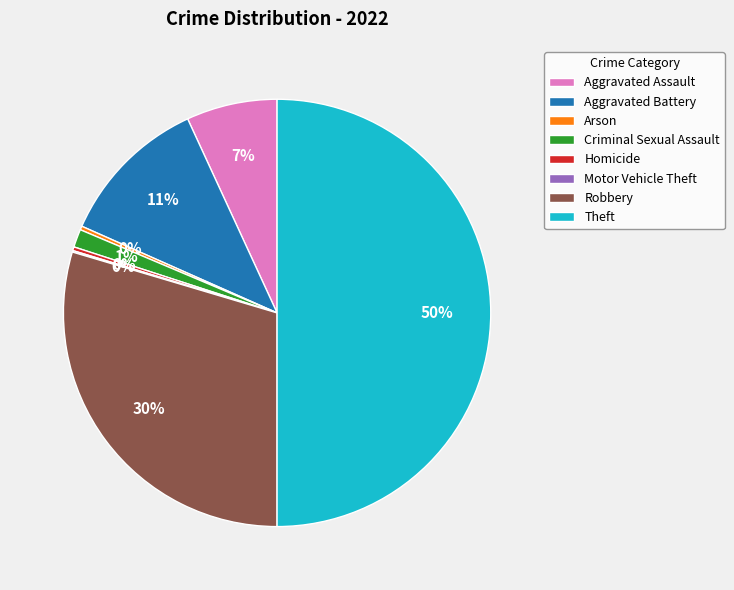

What percentage is the Criminal Sexual Assault slice, to the nearest percent?

1%